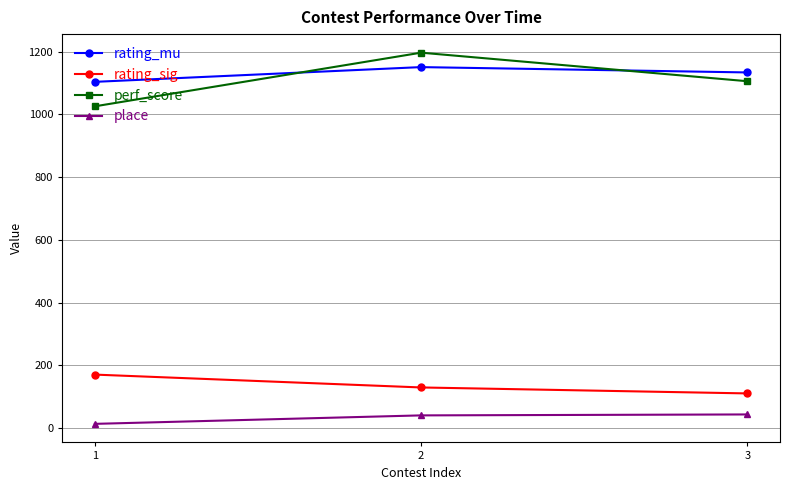

Which series has the largest range (max minus min)?

perf_score